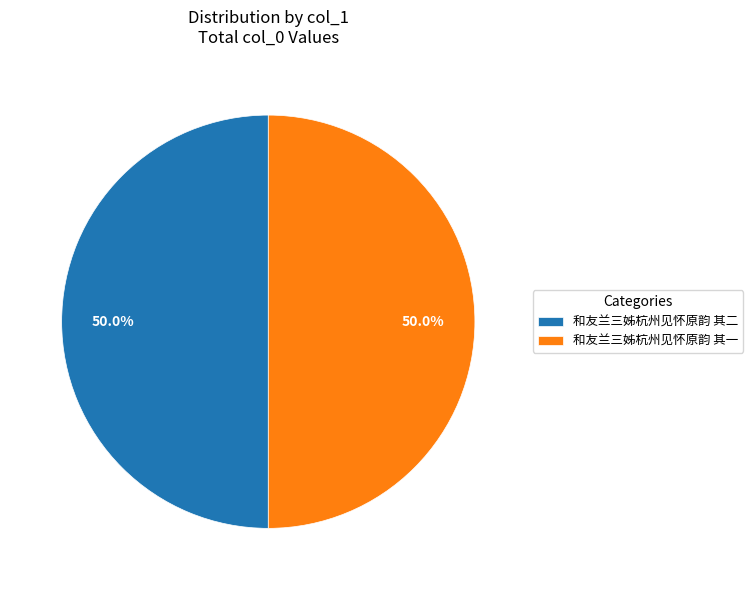

To the nearest percent, what is the average slice percentage?

50%